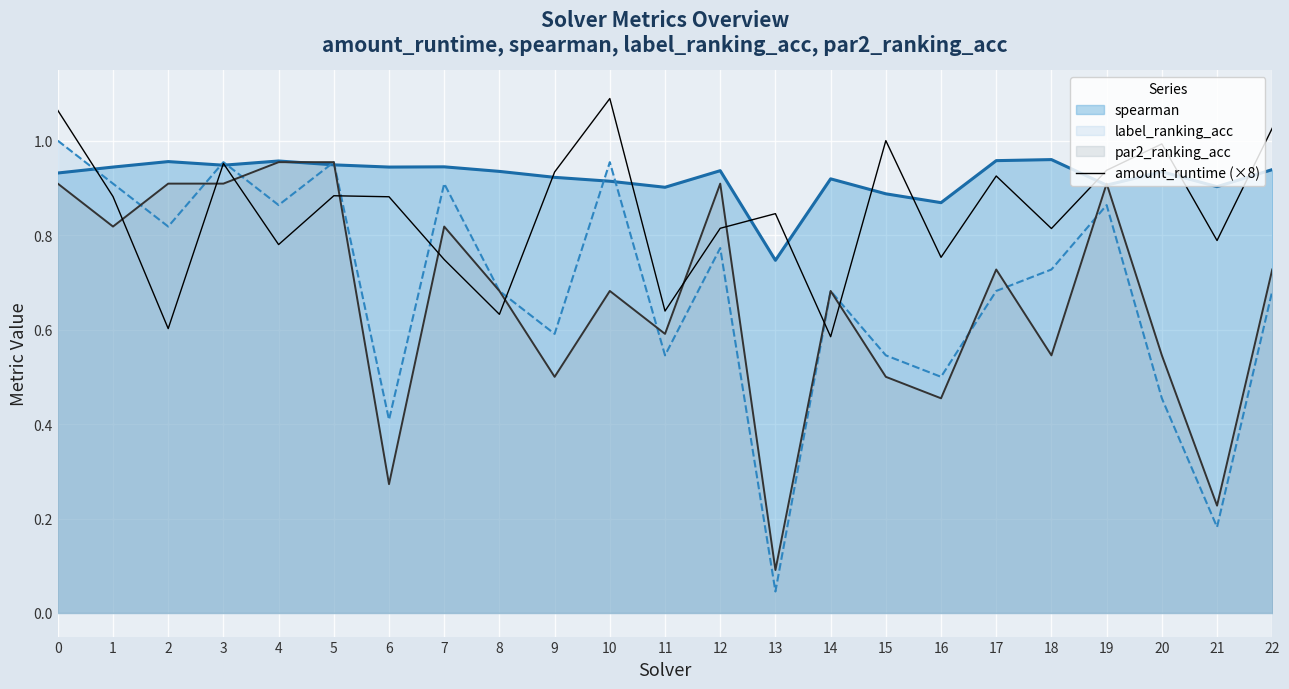

True or false: there are more than 1 points higher than both neighbors.

True